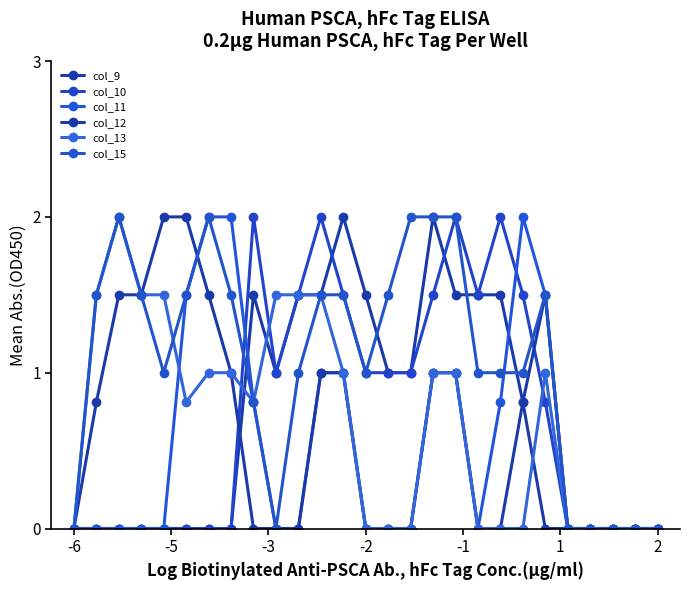

How many lines are shown in the chart?

6